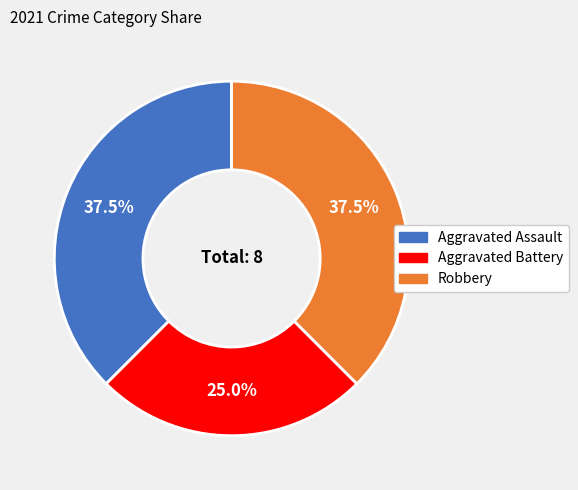

Is there a majority slice in this chart?

No